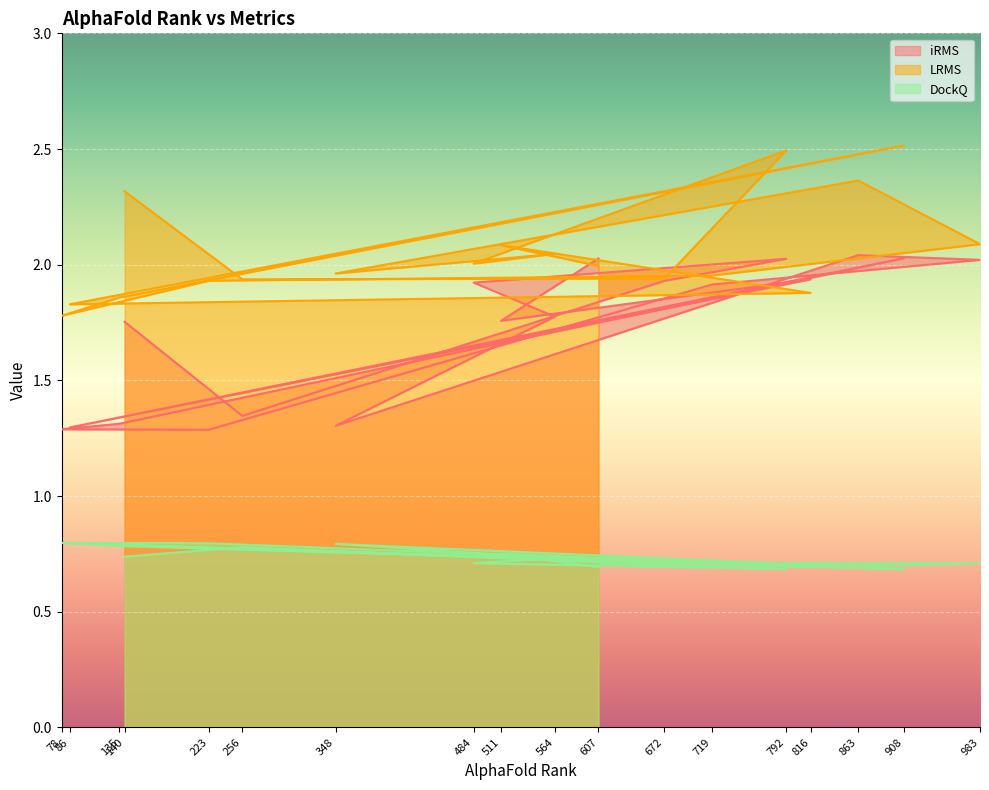

What is the total value across all series at 564?

4.6